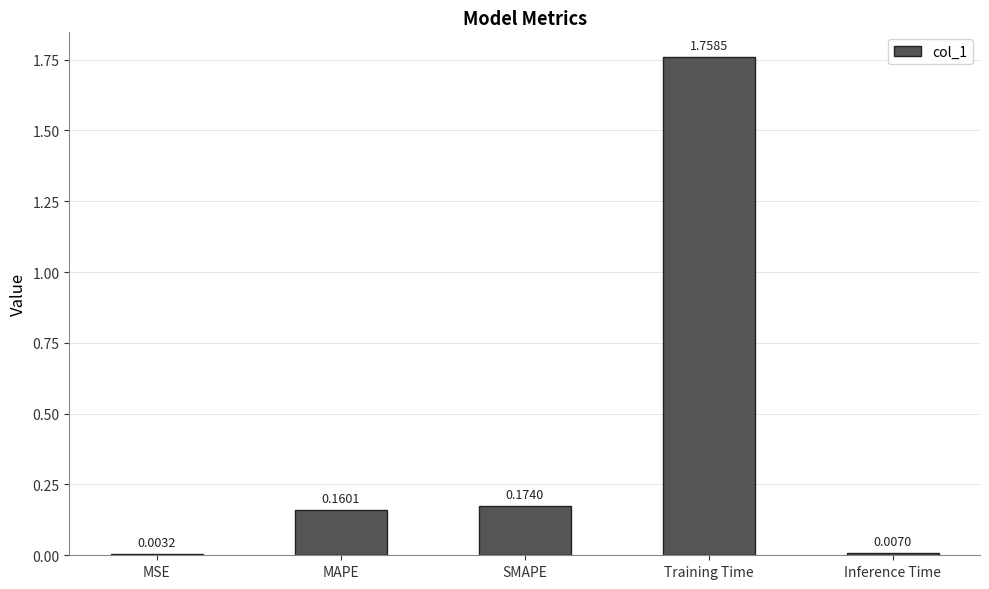

Which label corresponds to the largest value in the chart?

Training Time